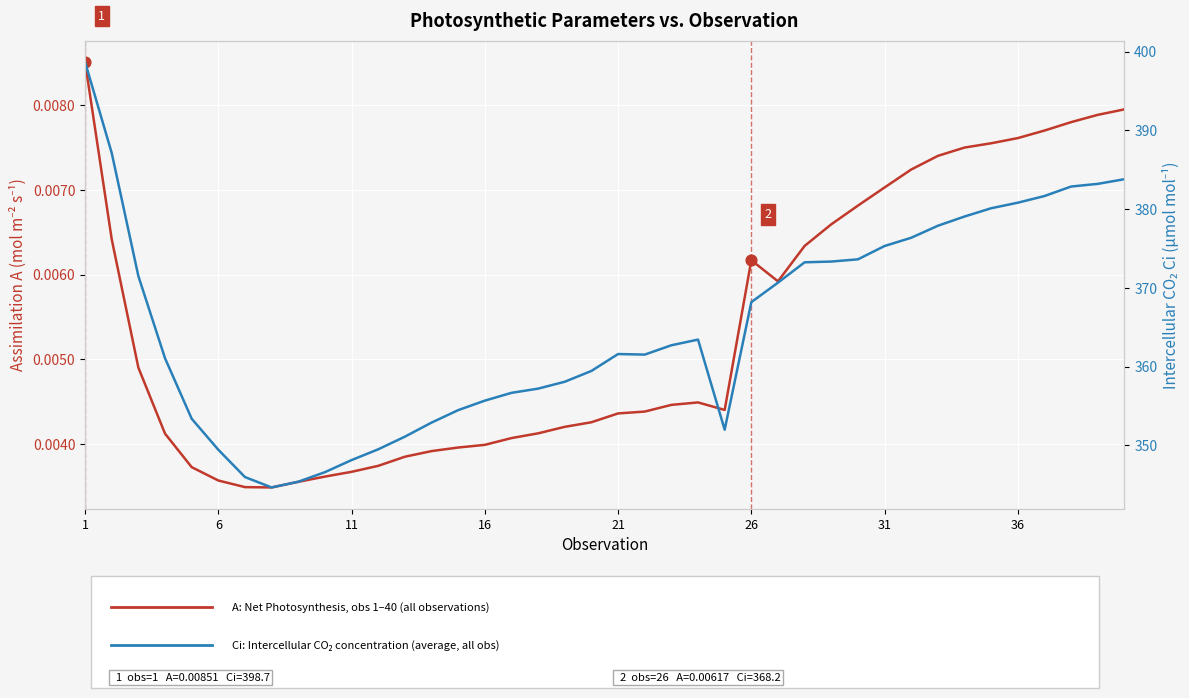

At how many categories does at least one series exceed 307?

40